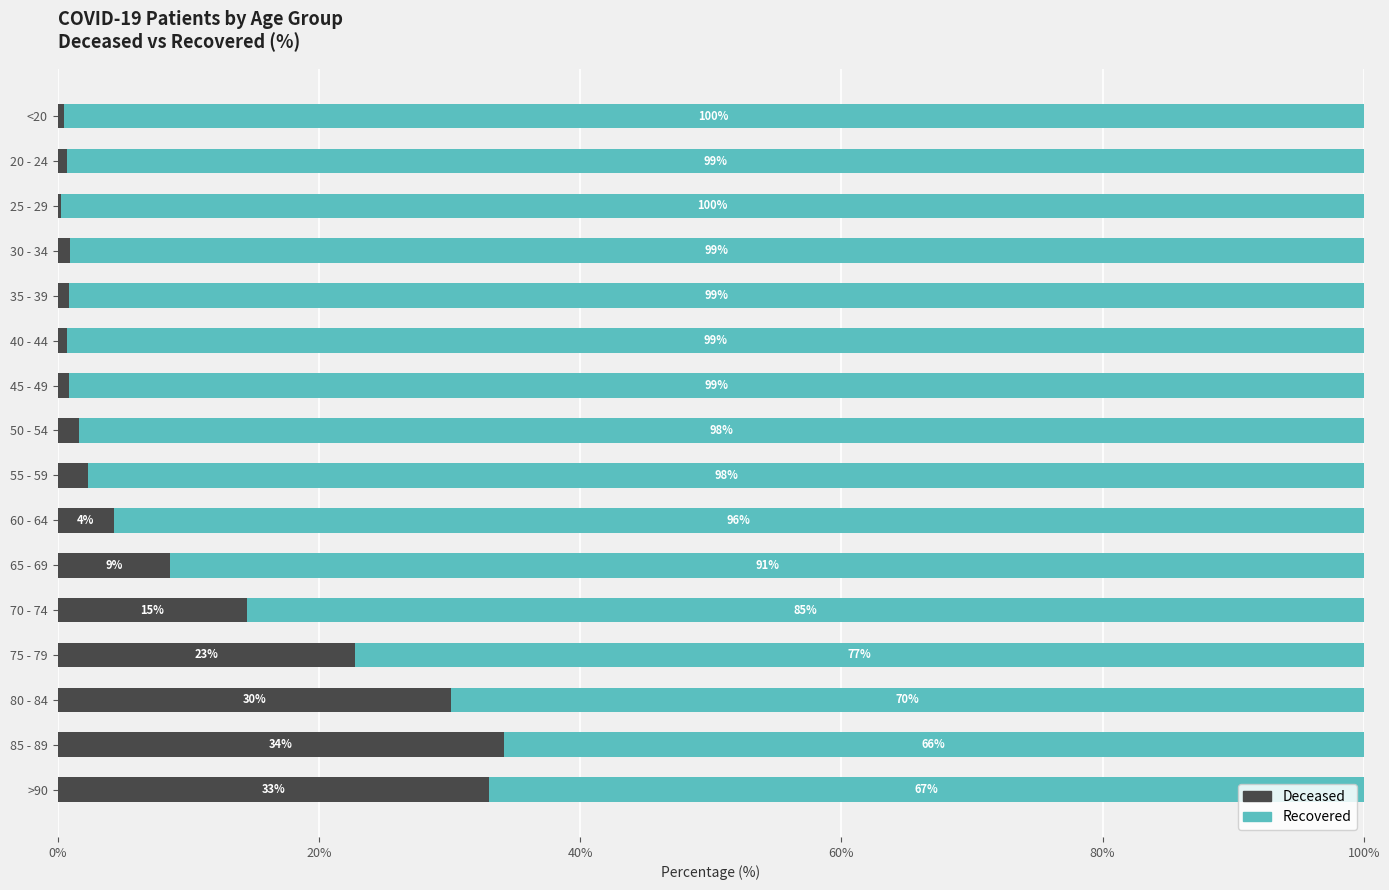

How many series are shown in this chart?

2